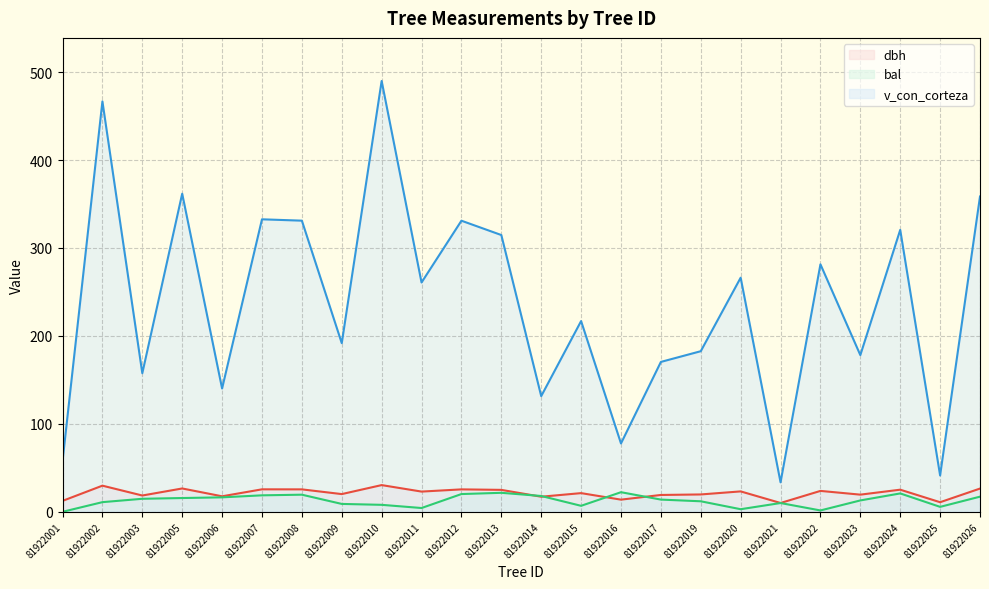

Does the chart have visible grid lines?

Yes